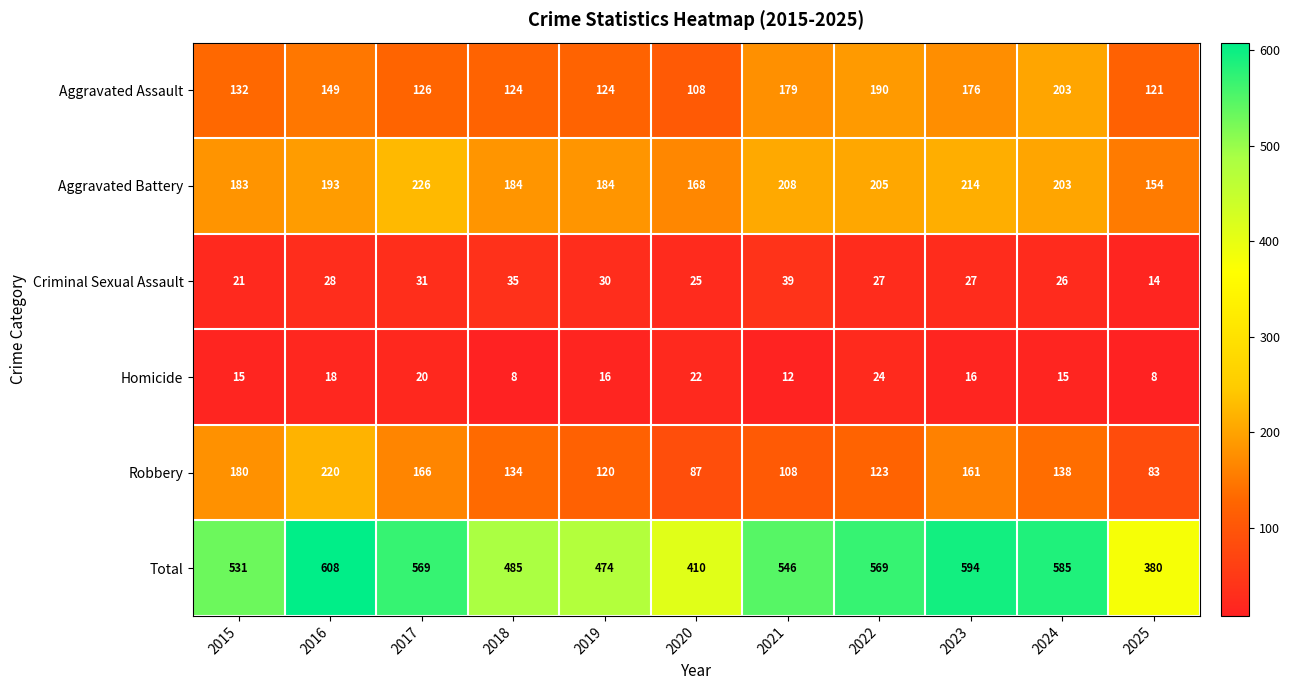

At which label does Total first exceed 546?

2016